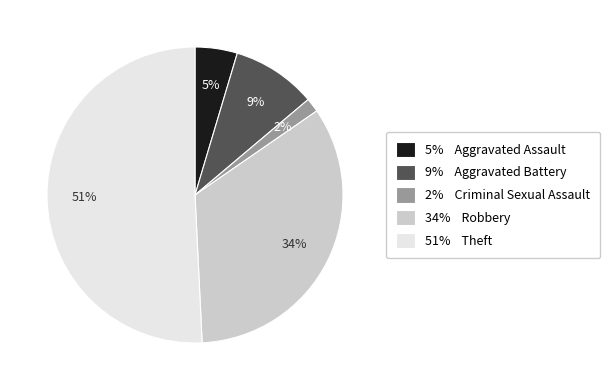

Do 2% Criminal Sexual Assault and 9% Aggravated Battery together represent more than half of the pie?

No